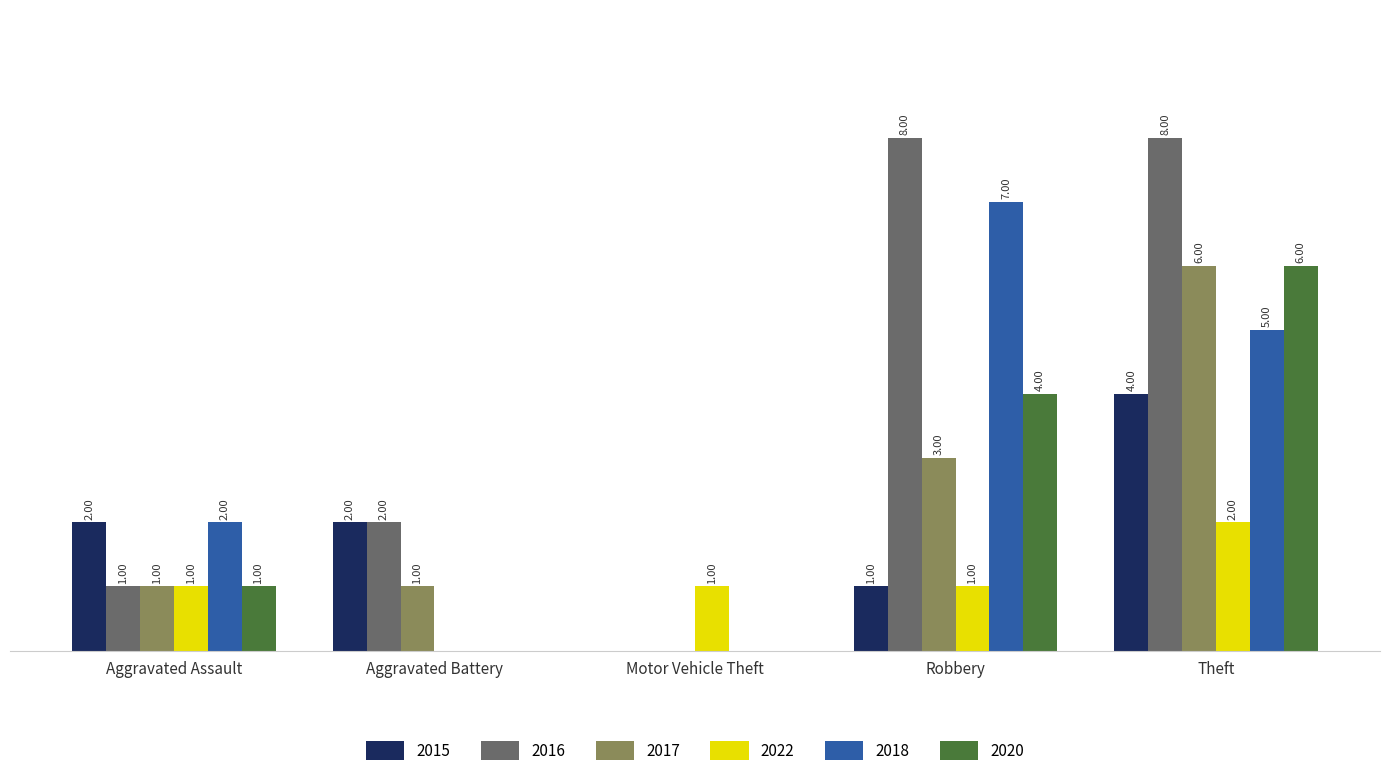

At which label is 2017 closest to 3?

Robbery